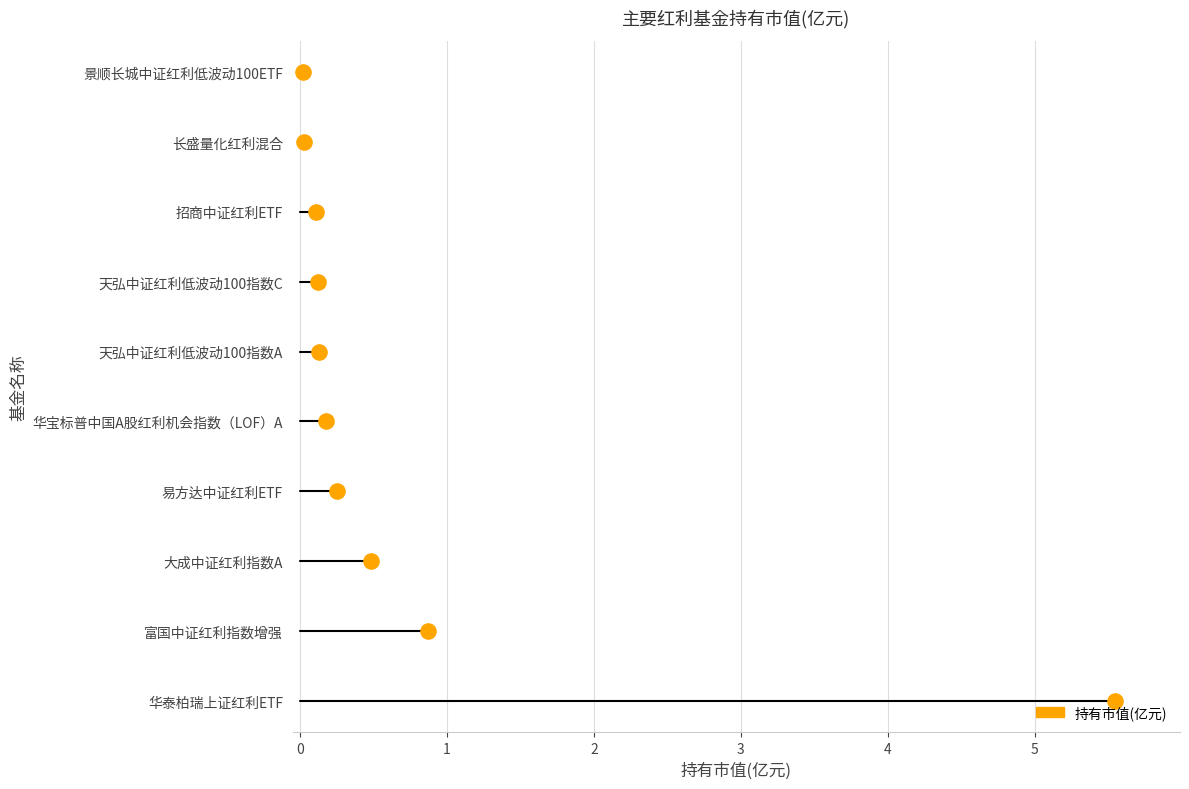

Which has a higher value, 大成中证红利指数A or 华宝标普中国A股红利机会指数（LOF）A?

大成中证红利指数A